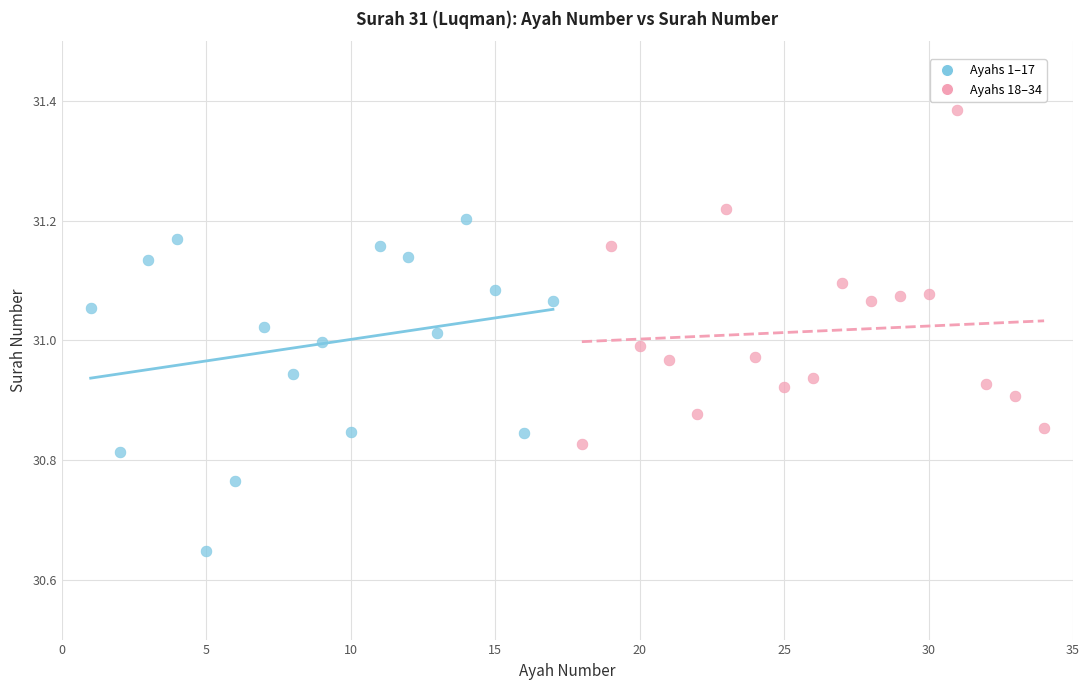

Which series contains the lowest Y value?

Ayahs 1–17